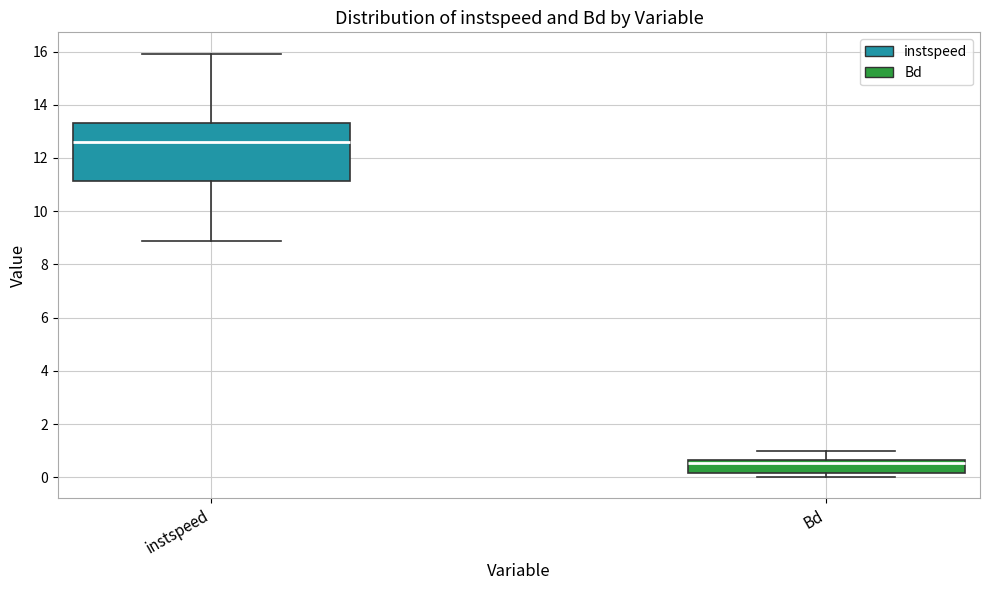

Which box's median line is the highest?

instspeed